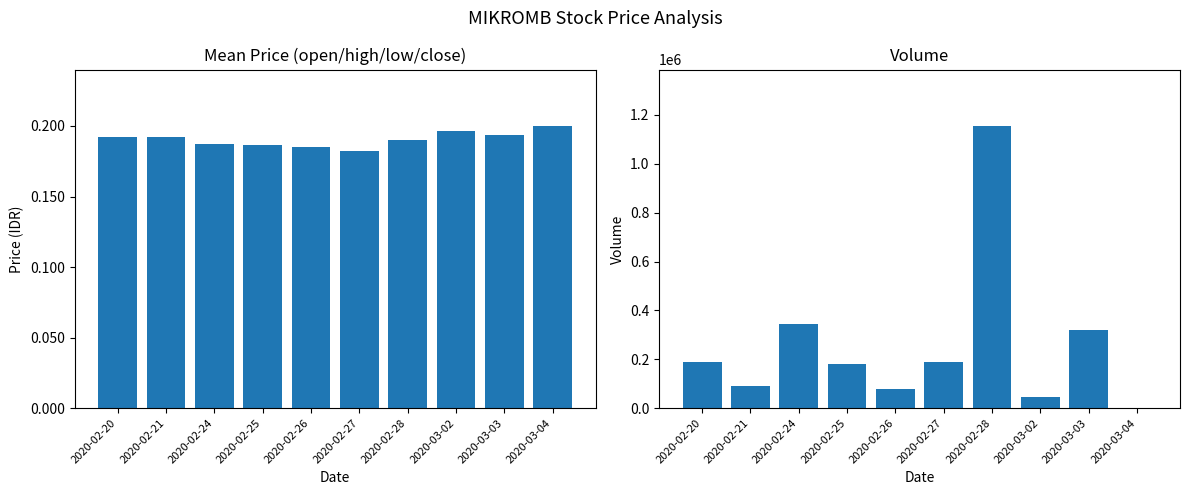

What is the label of the 1st bar from the left?

2020-02-20